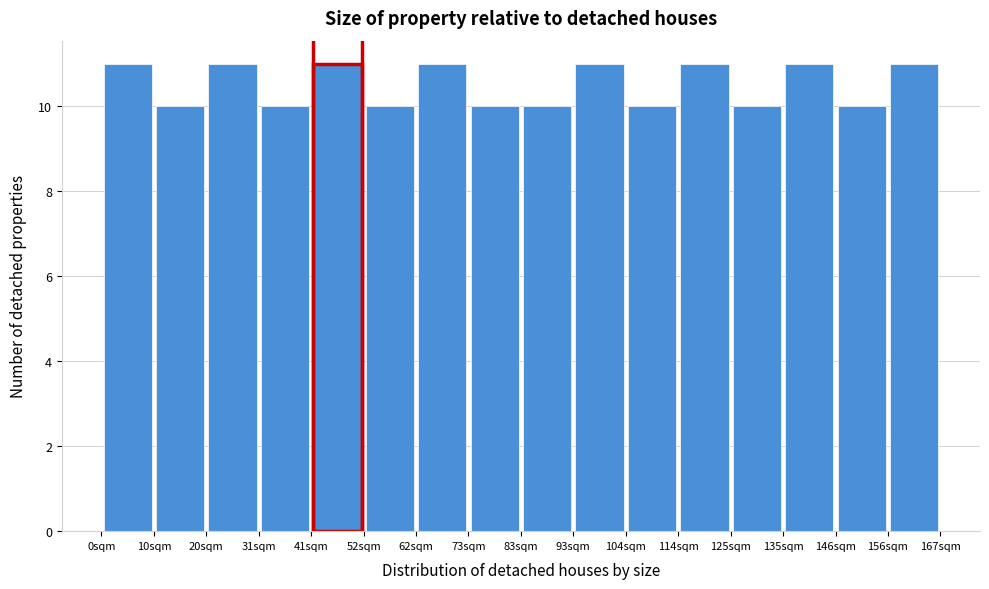

Reading left to right, transcribe this chart: for each bar, give the range it covers on the x-axis and its height. Neither the bar edges nor the heights are printed on the chart, so give them approximately, as read against the axes.

0 to 10: 11
10 to 20: 10
20 to 32: 11
32 to 42: 10
42 to 52: 11
52 to 62: 10
62 to 74: 11
74 to 84: 10
84 to 94: 10
94 to 104: 11
104 to 114: 10
114 to 126: 11
126 to 136: 10
136 to 146: 11
146 to 156: 10
156 to 168: 11